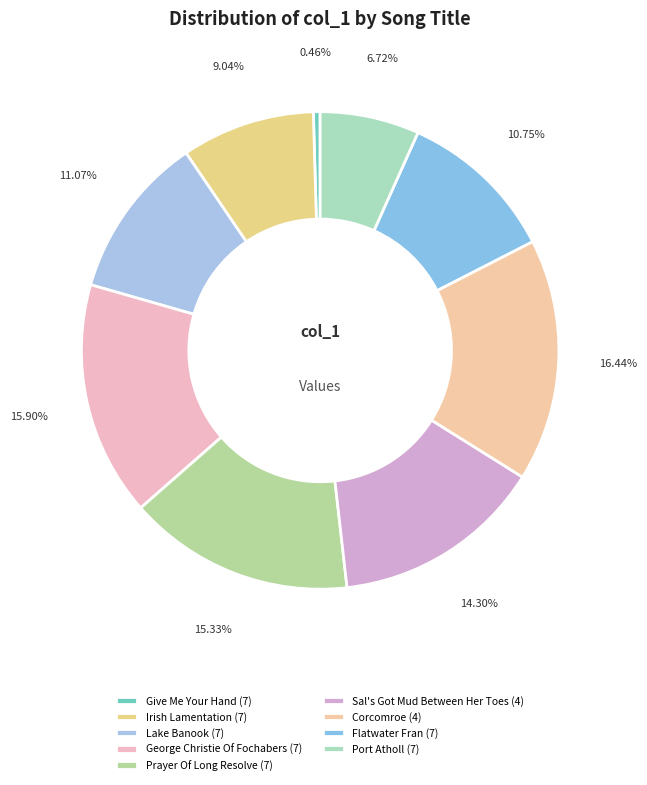

How many segments does this pie chart have?

9